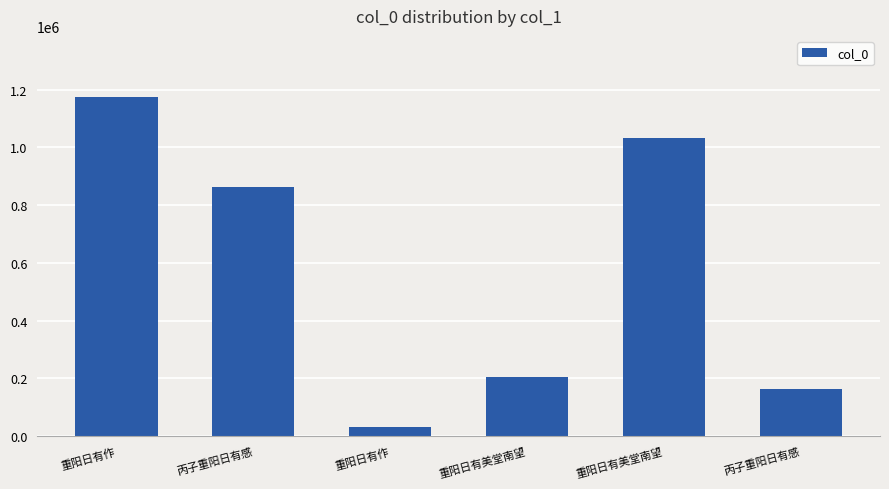

How many bars are there in total?

6